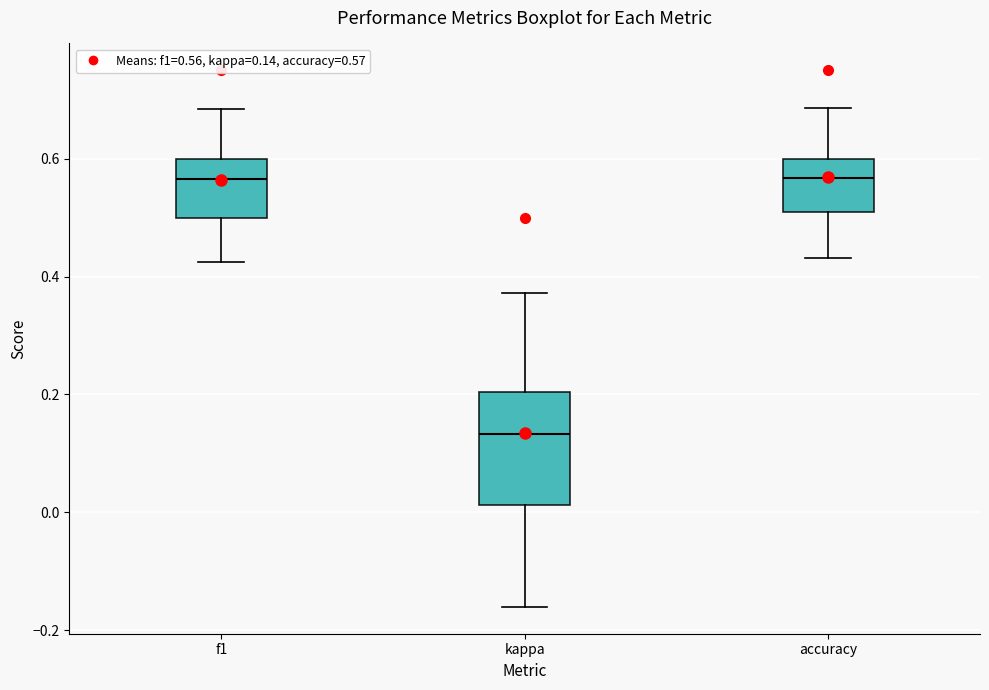

Comparing the boxes themselves (not the whiskers), which one is the tallest?

kappa